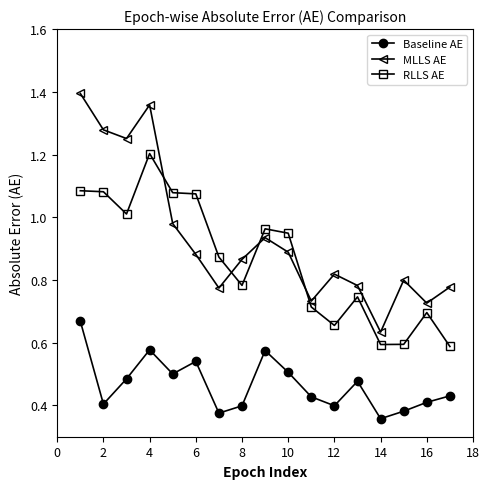

True or false: MLLS AE and Baseline AE cross at least once.

False